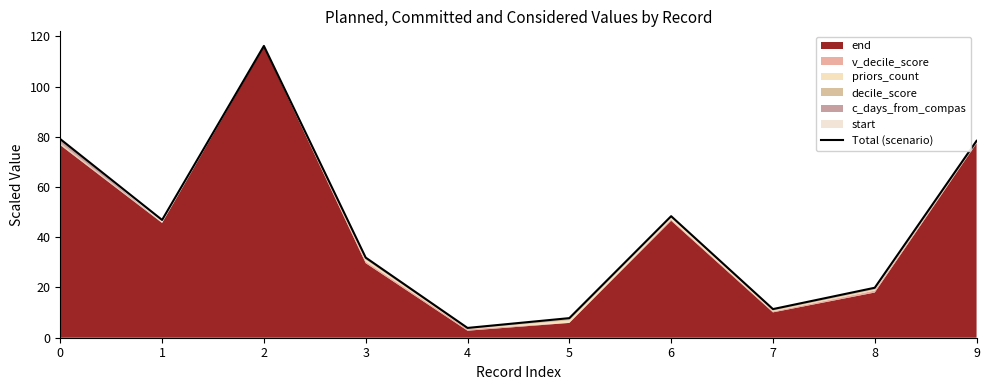

List the labels in order of value, largest first.

2, 0, 9, 6, 1, 3, 8, 7, 5, 4